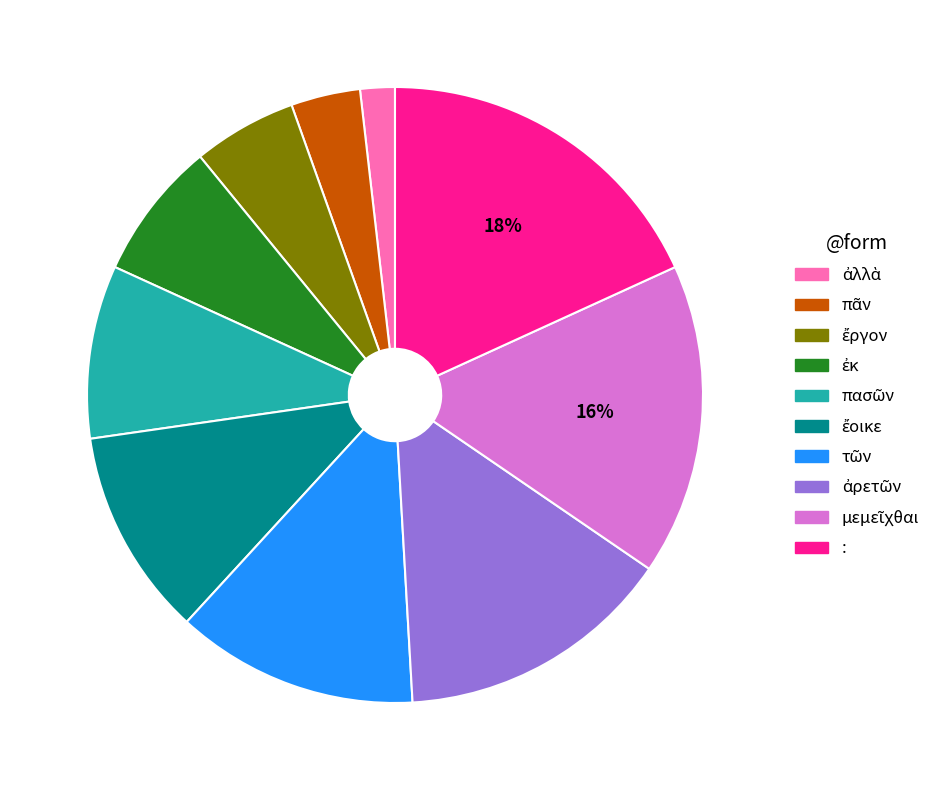

Which slice is the largest?

: